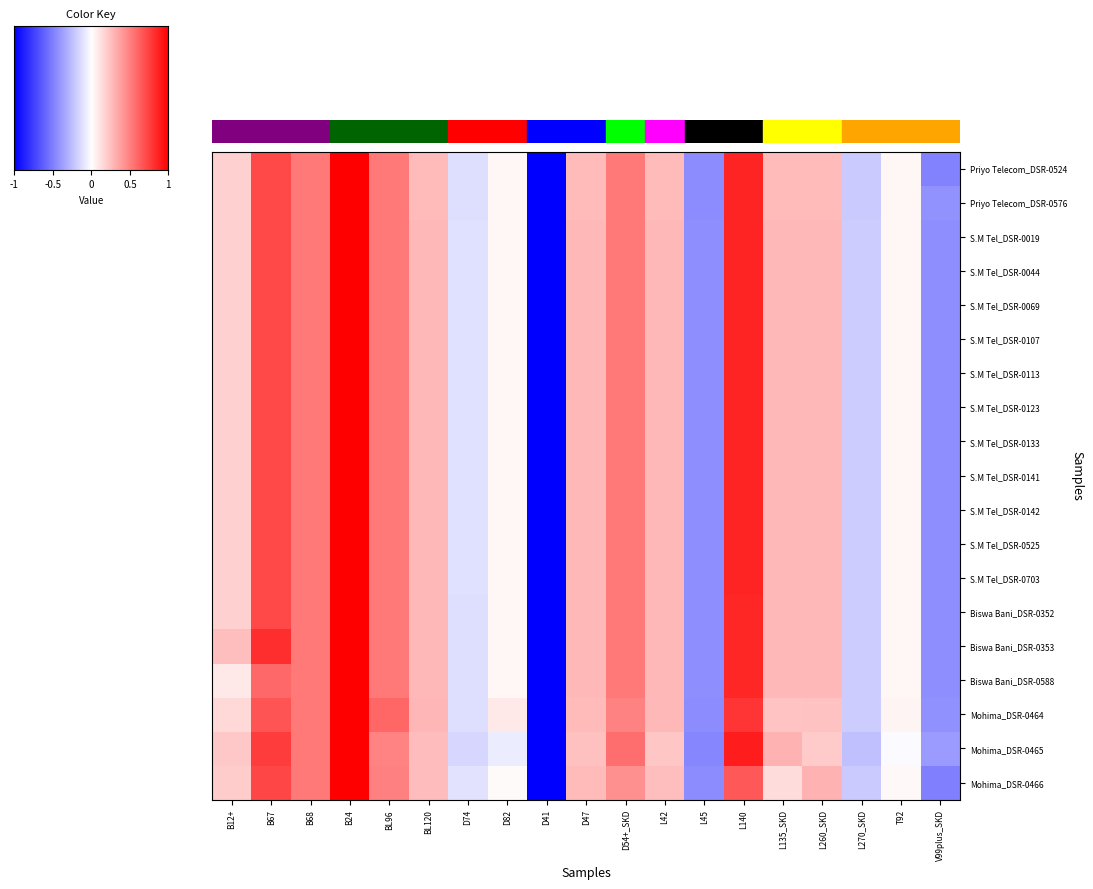

True or false: S.M Tel_DSR-0113 has a value of 0.3 at BL120.

True